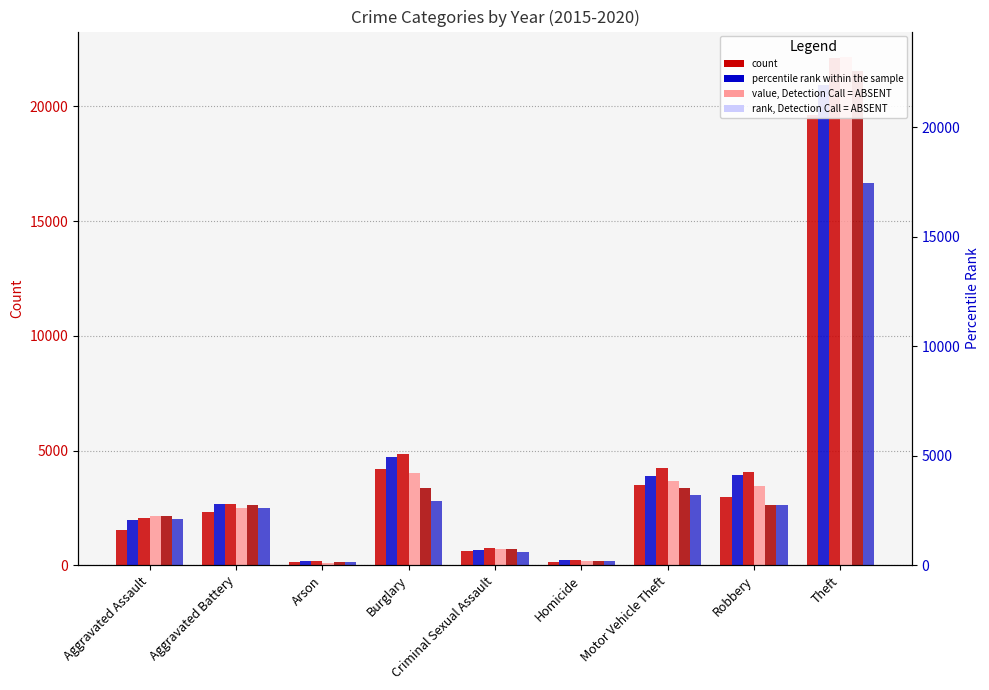

Rank the series at Aggravated Assault from highest to lowest value.

2019, 2018, 2017, 2020, 2016, 2015